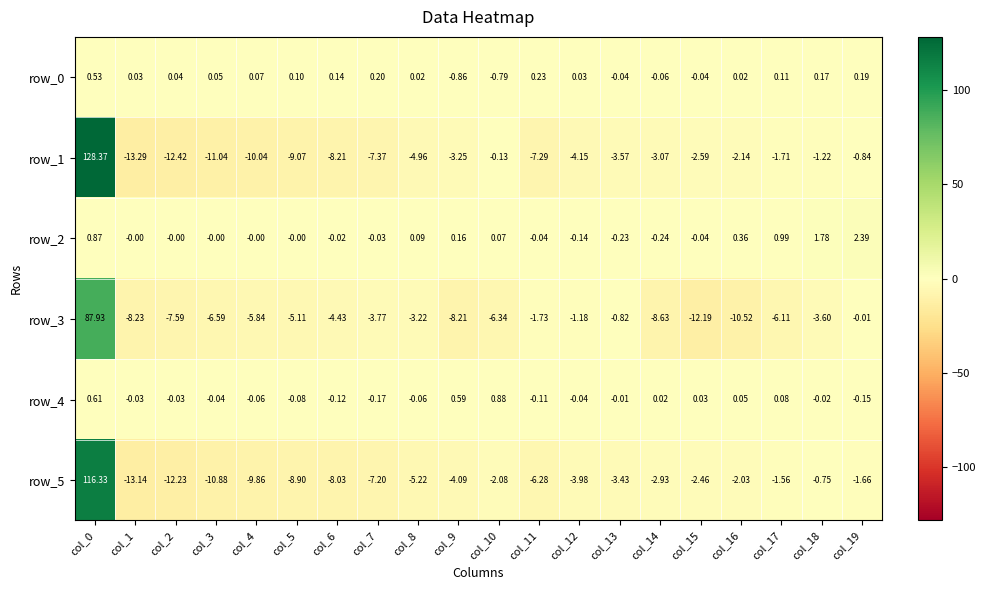

What is the sum of all row_2 values?

6.0